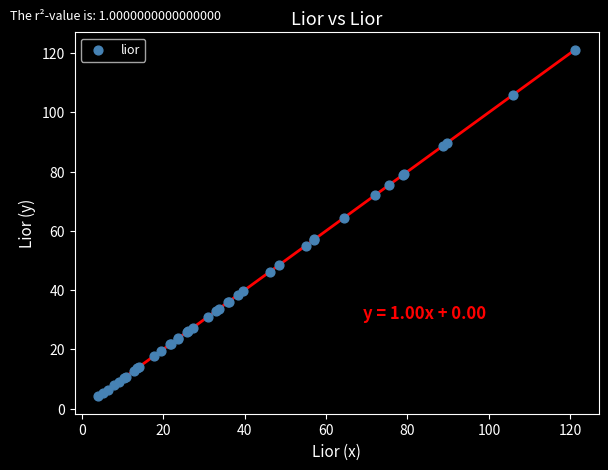

What Y value in the scatter plot is closest to 62?

64.4